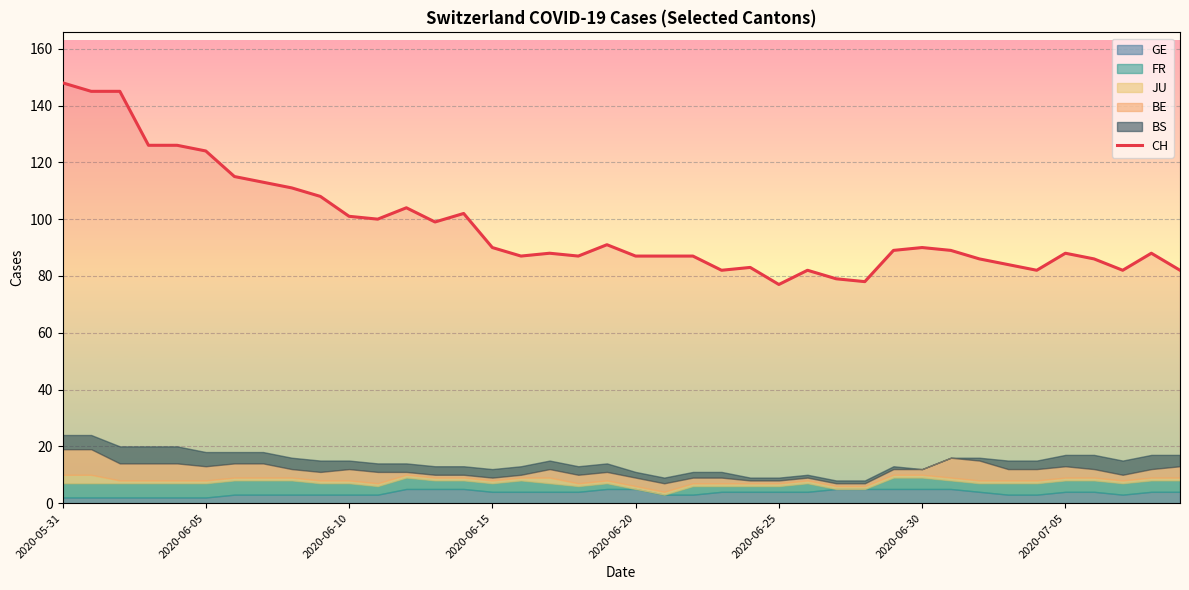

What is the smallest value displayed?

77